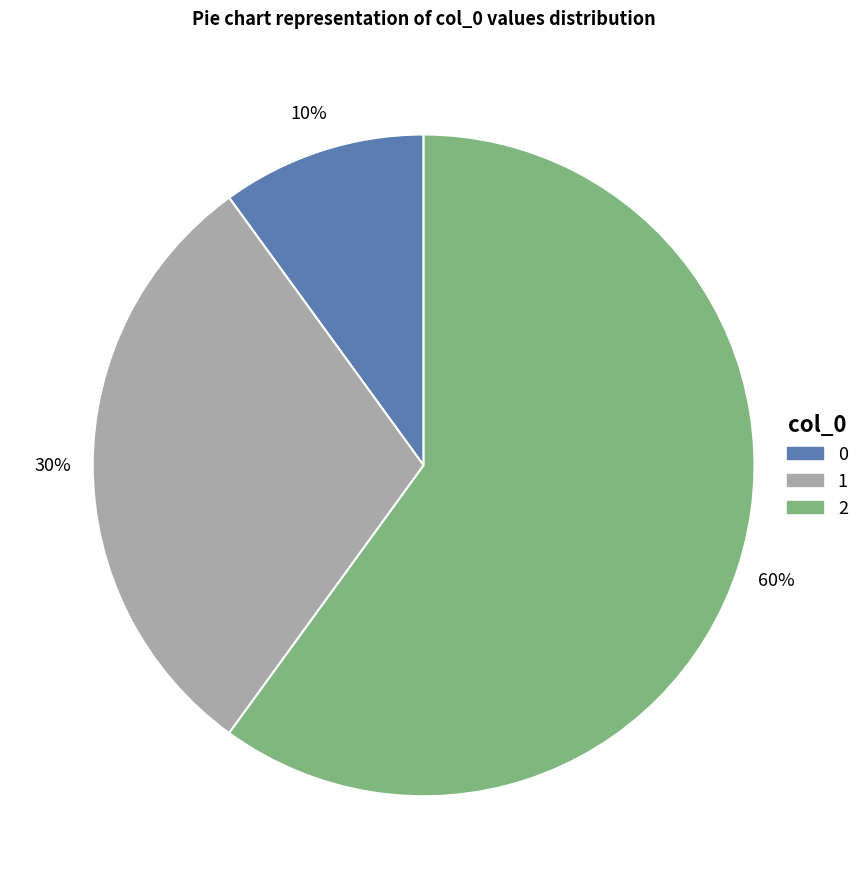

What is the ratio of the value at 1 to the value at 0?

3.0